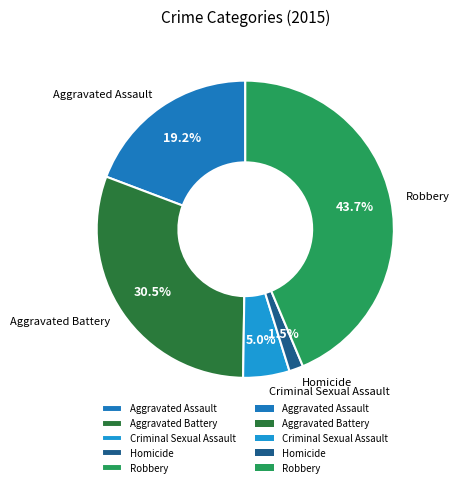

Is Robbery the majority of the pie?

No